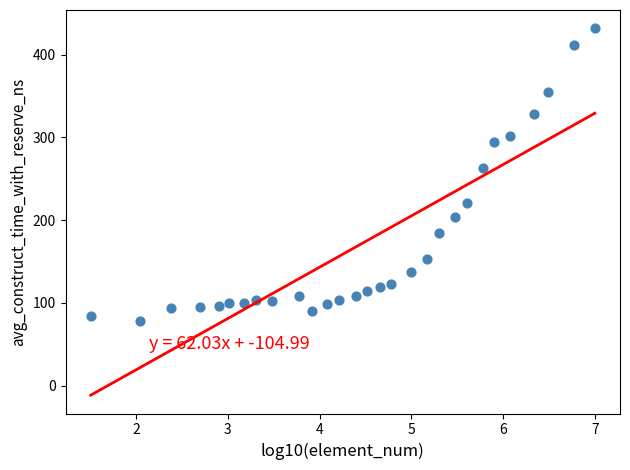

What Y value in the scatter plot is closest to 255?

263.5